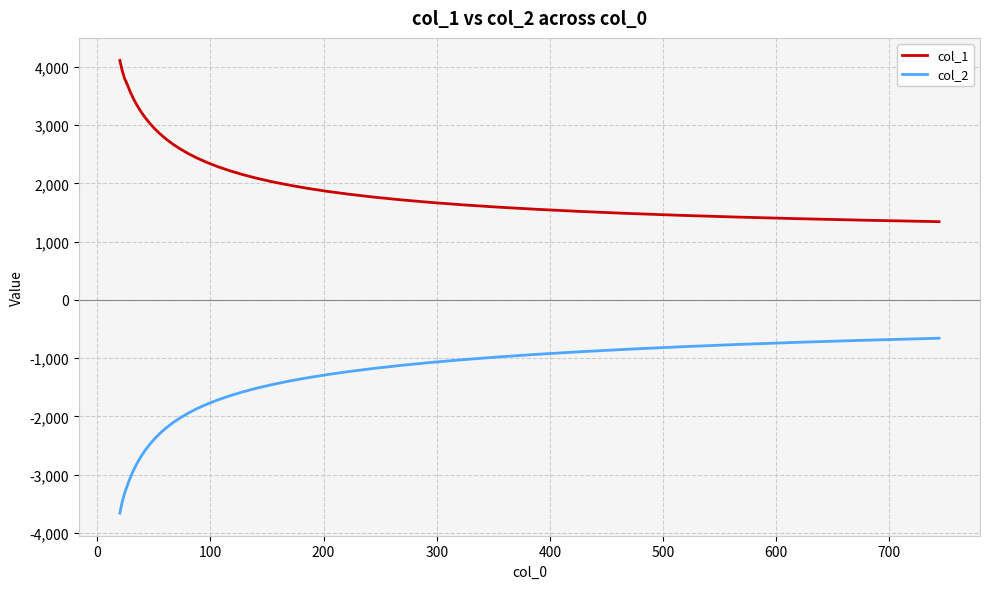

True or false: col_1 and col_2 intersect in this chart.

False